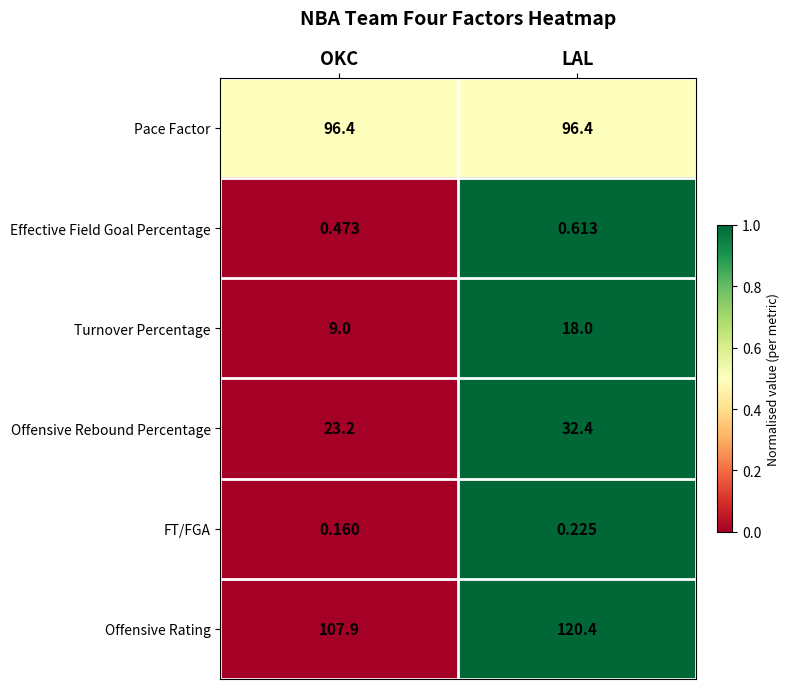

At which label is Turnover Percentage closest to 13?

OKC